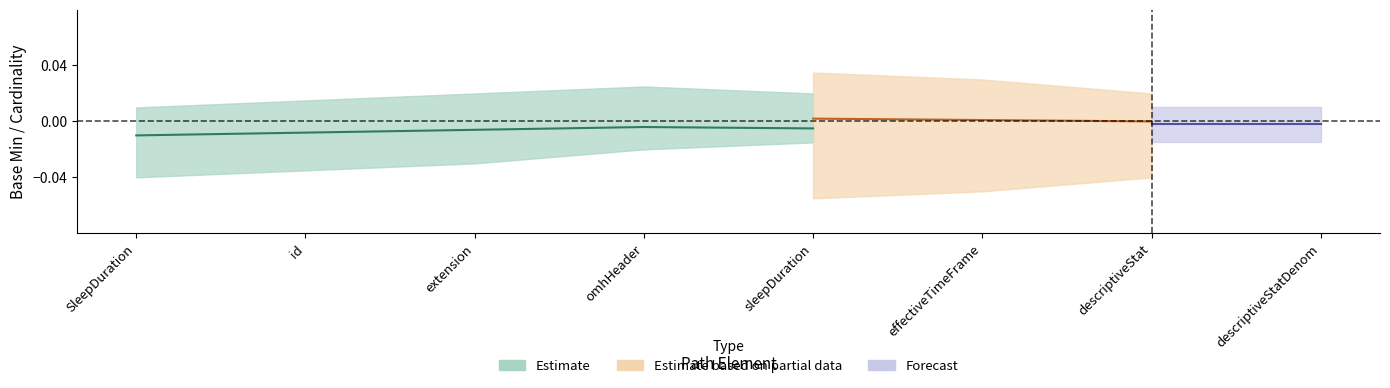

True or false: Estimate based on partial data and Estimate intersect in this chart.

False